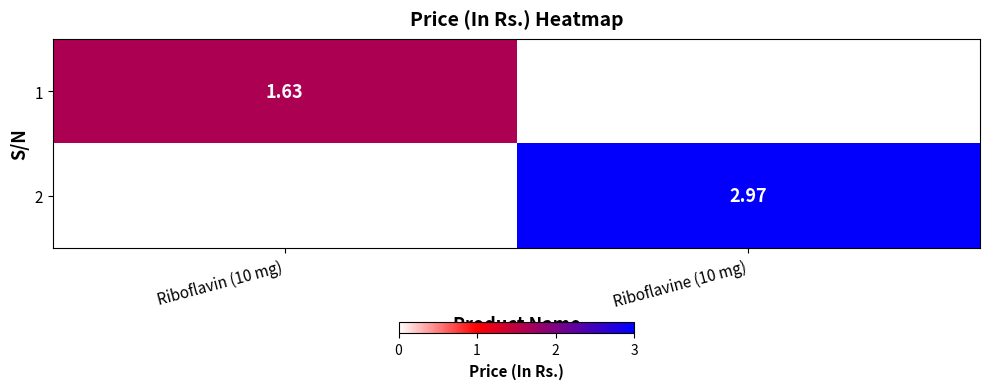

Is the value of 1 at Riboflavin (10 mg) greater than the value of 2 at Riboflavine (10 mg)?

No